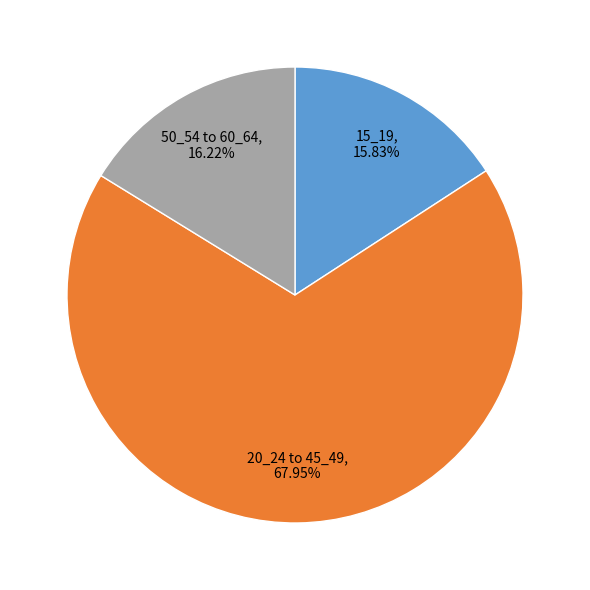

Does any single category account for the majority?

Yes